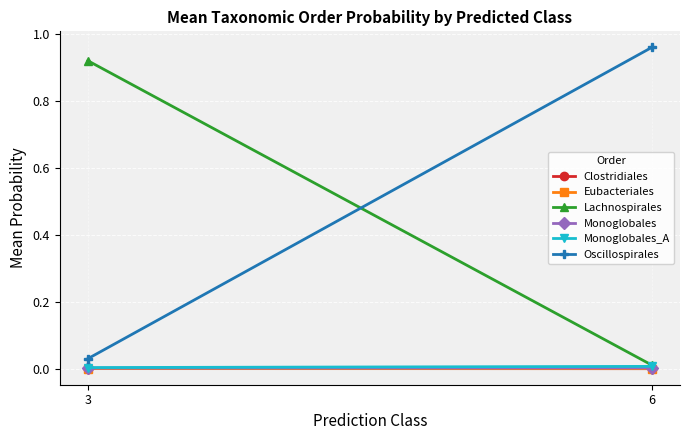

Reading left to right, extract all data points from this chart.

Clostridiales: 3=0.0	6=0.0
Eubacteriales: 3=0.0	6=0.0
Lachnospirales: 3=0.9	6=0.0
Monoglobales: 3=0.0	6=0.0
Monoglobales_A: 3=0.0	6=0.0
Oscillospirales: 3=0.0	6=1.0